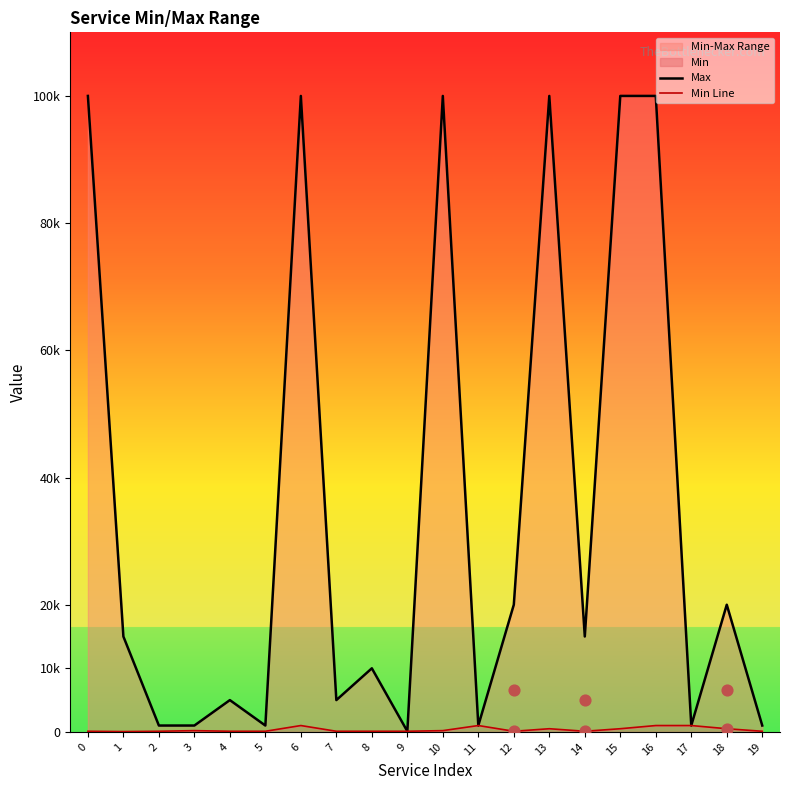

At which category is the sum across all series the highest?

6